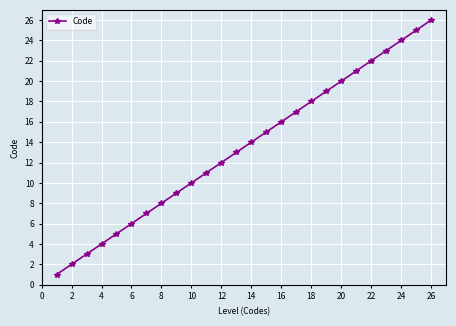

What is the average value?

14